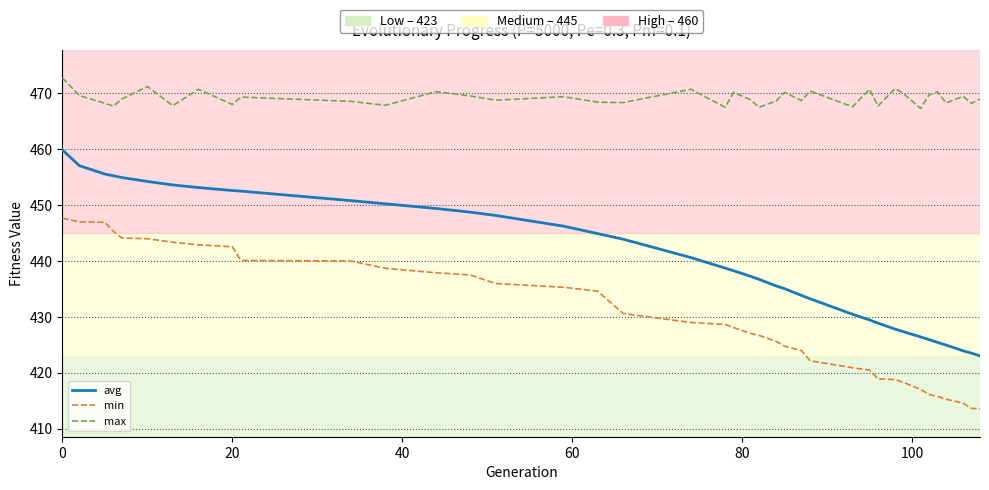

What is the smallest value displayed?

413.6